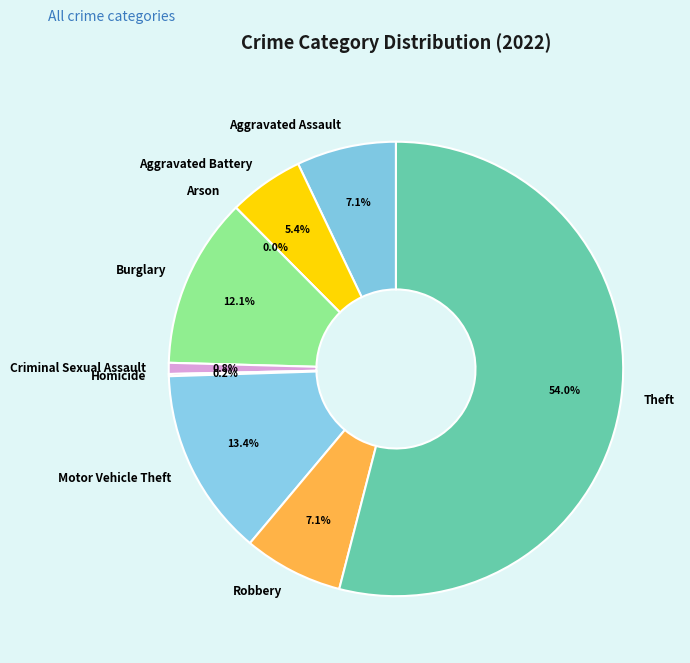

What is the ratio of the value at Theft to the value at Criminal Sexual Assault?

68.6